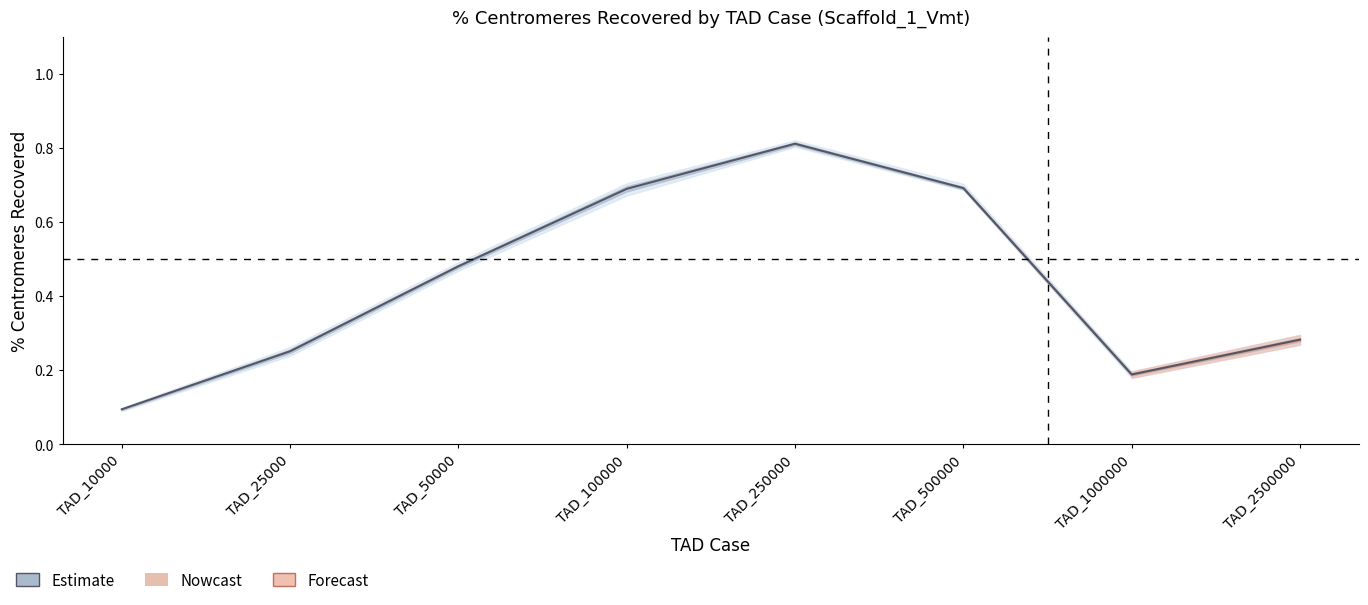

Does the chart display data point markers on the line(s)?

No